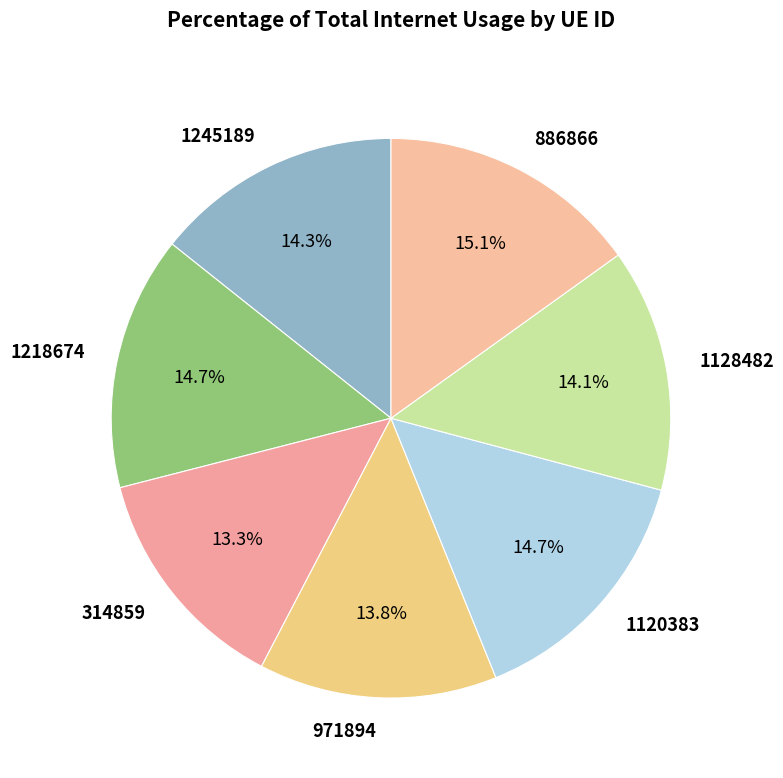

To the nearest percent, what percentage of the pie is 886866?

15%